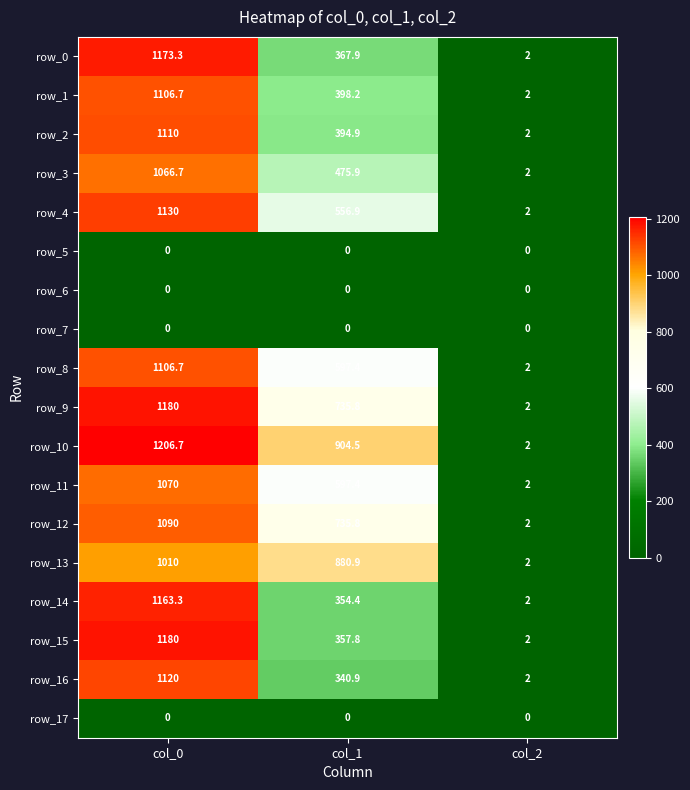

What is the greatest value displayed?

1206.7